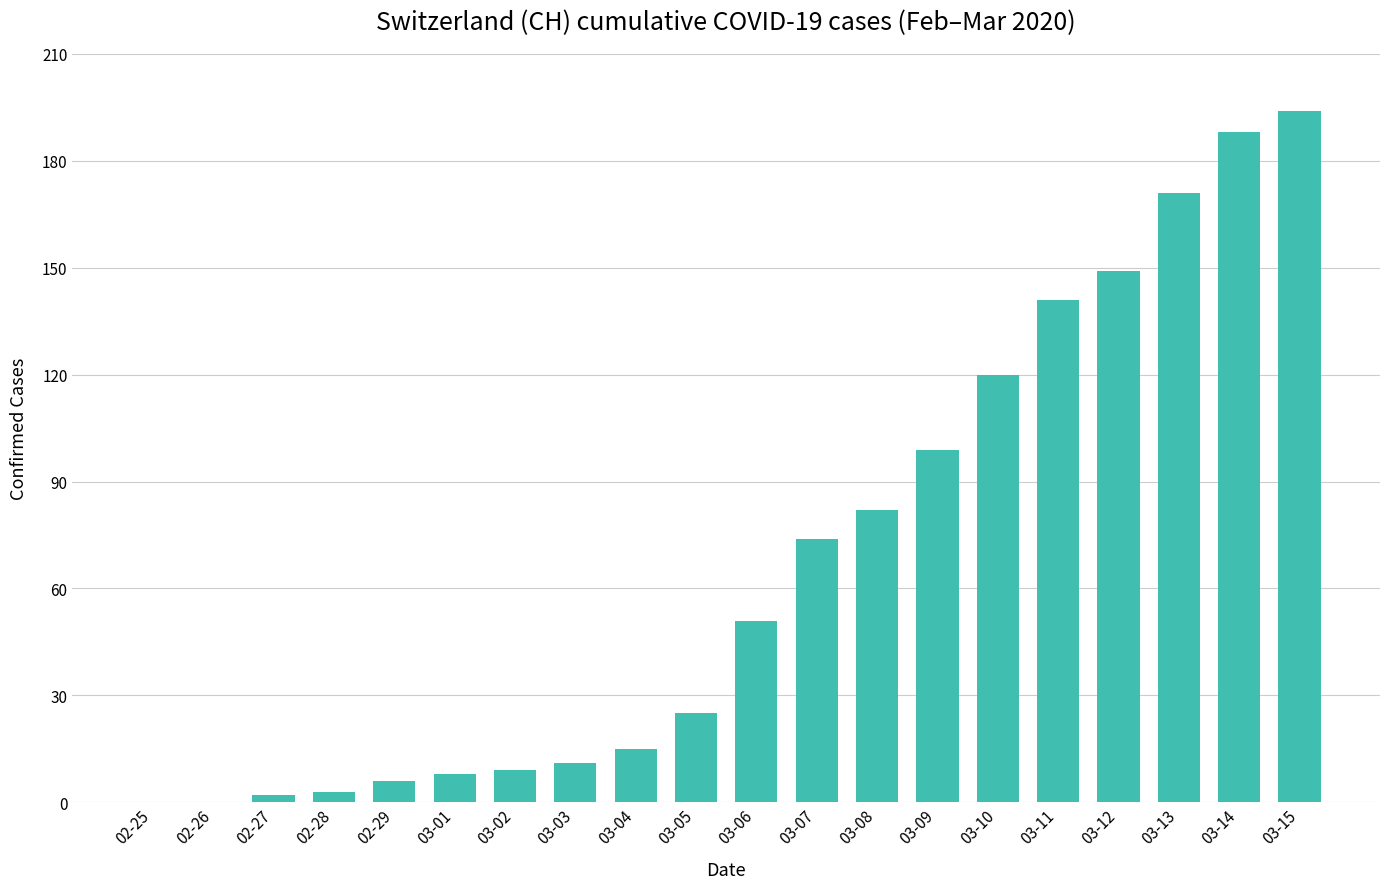

What is the change in value from 03-09 to 03-12?

+50